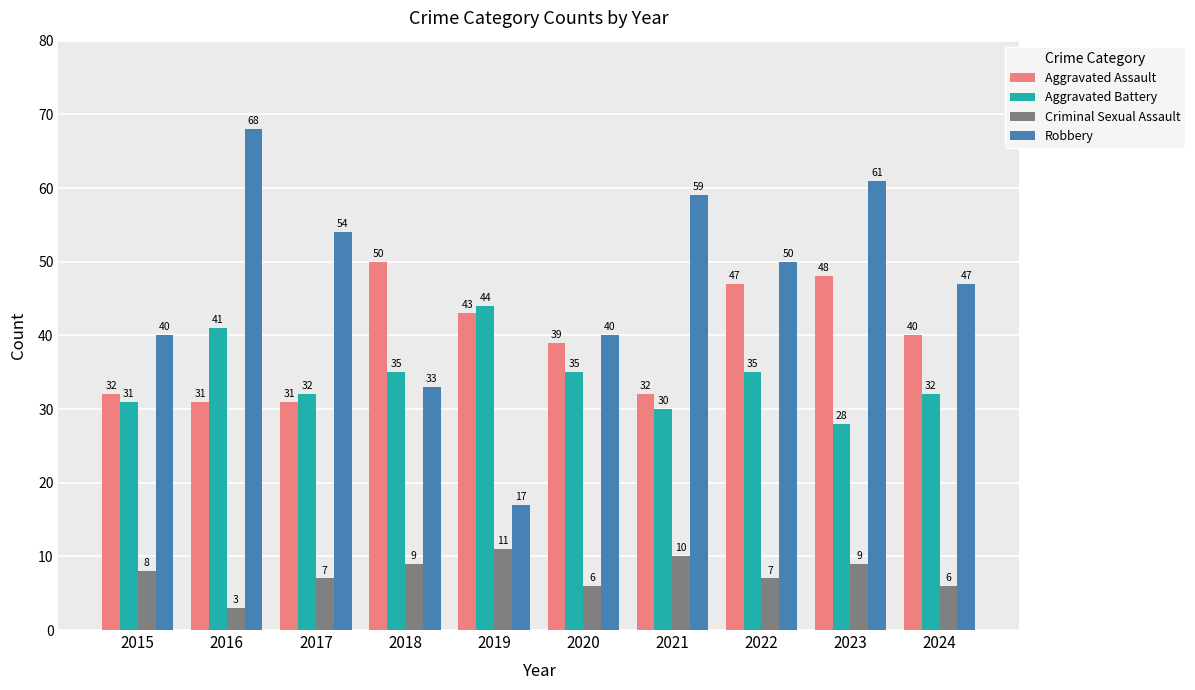

Count the Criminal Sexual Assault values in the range 6 to 9.

7